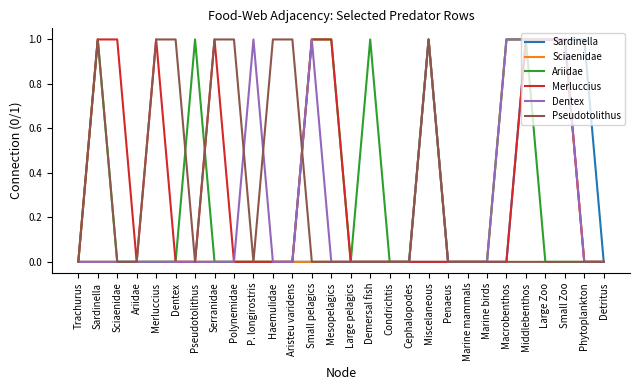

Is it true that Sardinella equals 0 at Marine birds?

True